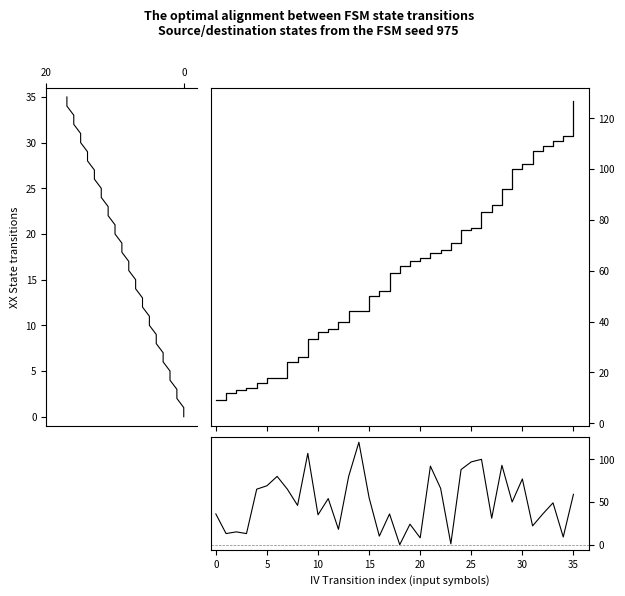

True or false: dest-source diff has a value of 9 at 34.

True